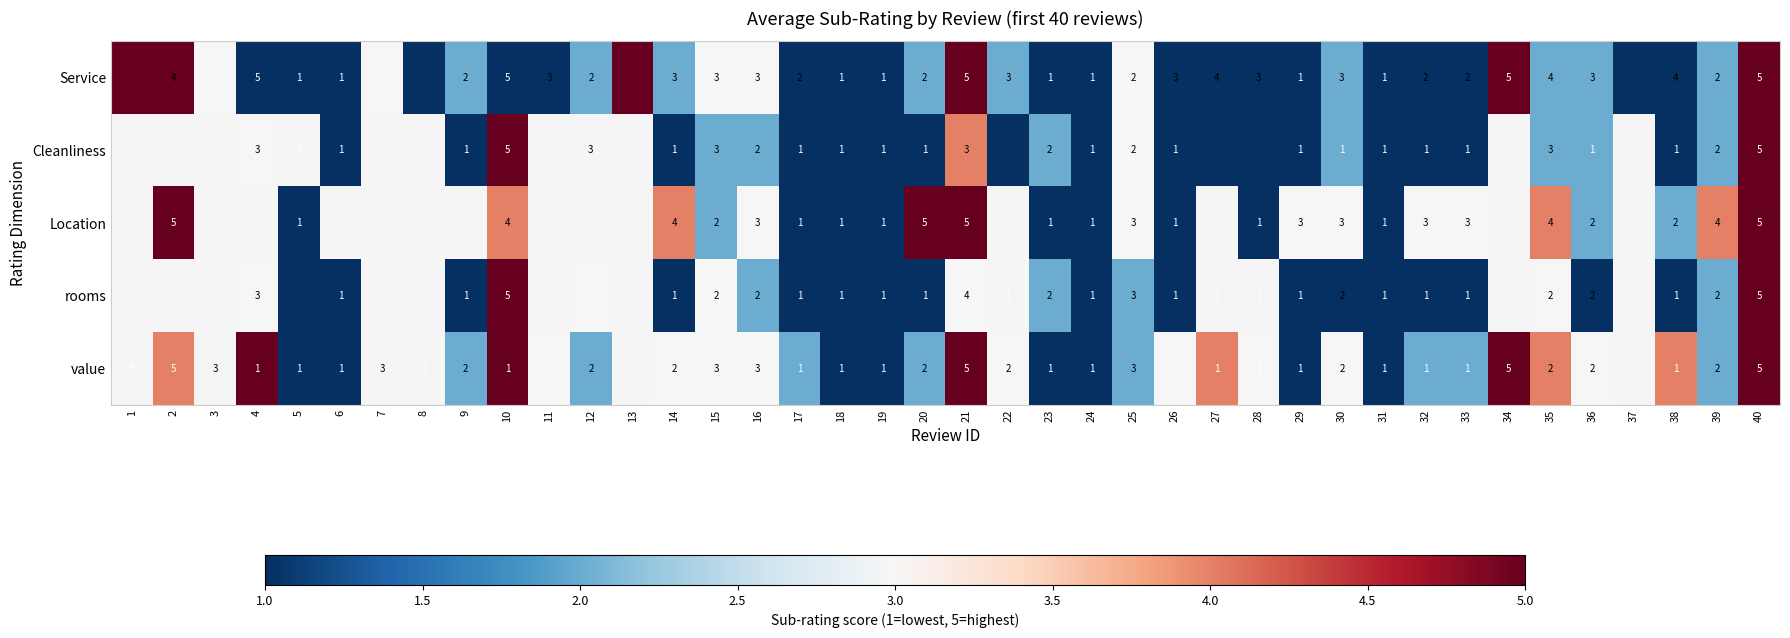

Count the number of data series in this chart.

5